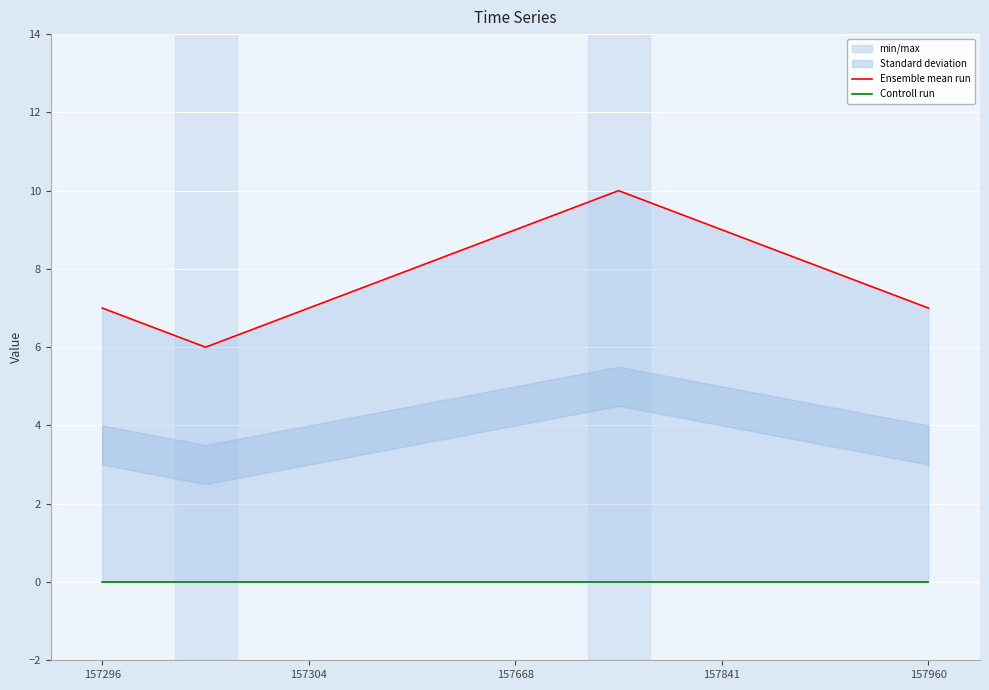

What is the minimum value for Ensemble mean run?

6